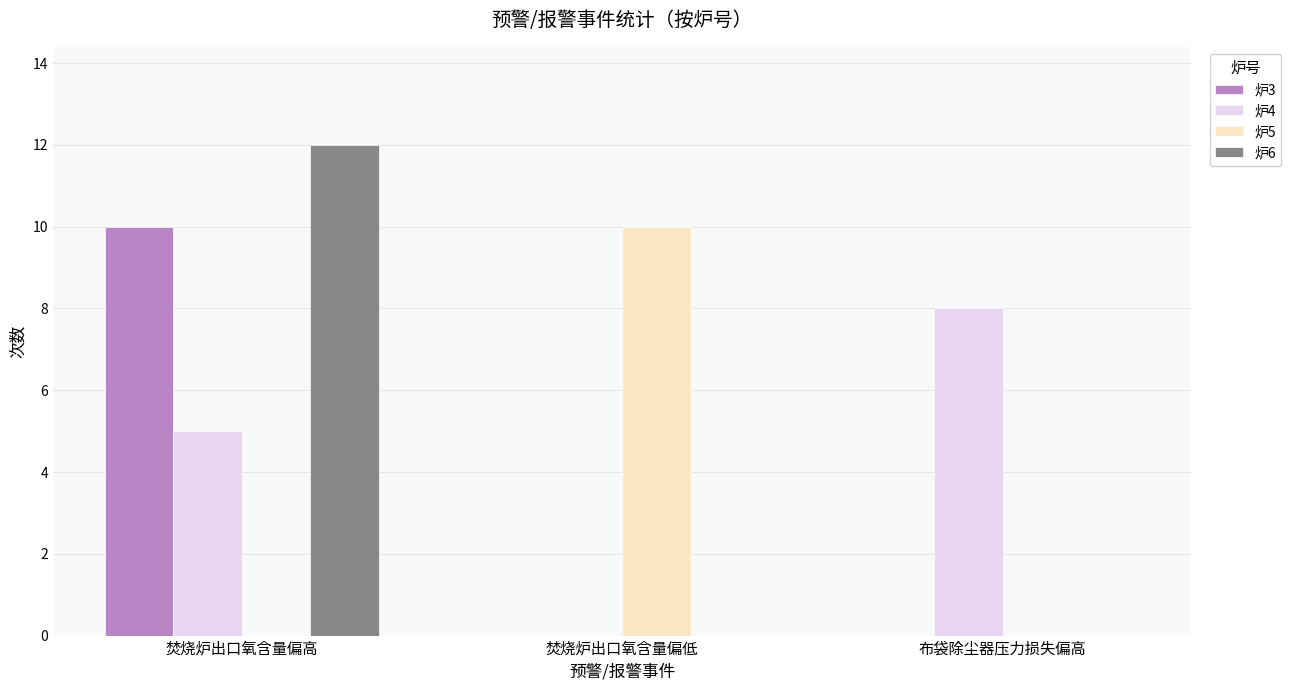

Which series changed the most between 焚烧炉出口氧含量偏低 and 布袋除尘器压力损失偏高?

炉5